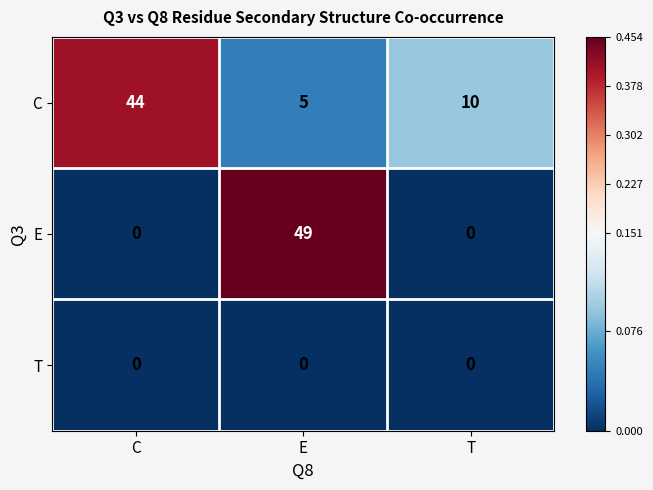

Reading right to left, list all the values displayed in this chart.

C: 10	5	44
E: 0	49	0
T: 0	0	0